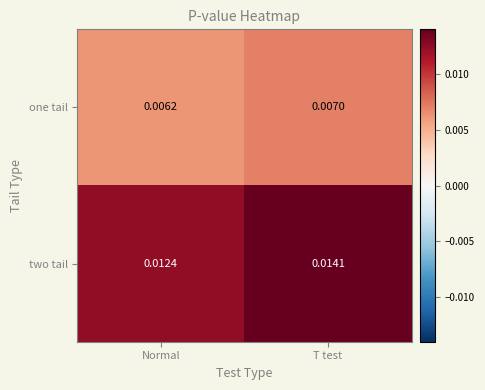

Count the number of data series in this chart.

2